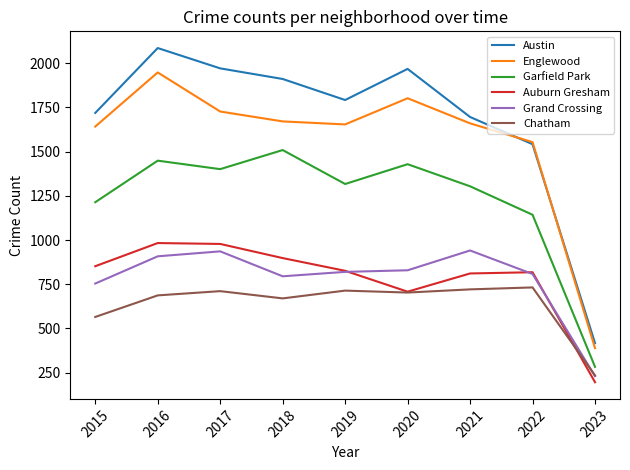

True or false: Garfield Park and Grand Crossing intersect in this chart.

False